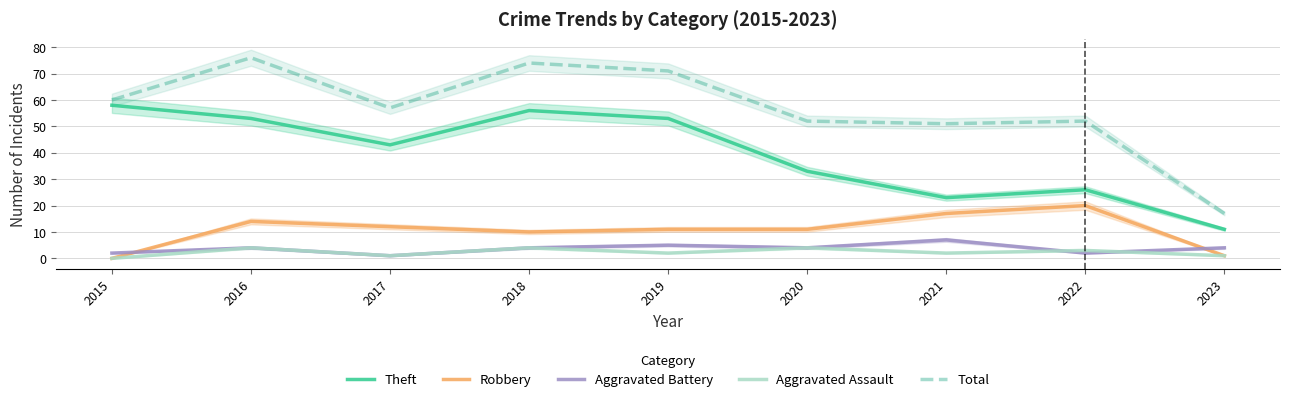

Reading left to right, list all the values displayed in this chart.

Theft: 58	53	43	56	53	33	23	26	11
Robbery: 0	14	12	10	11	11	17	20	1
Aggravated Battery: 2	4	1	4	5	4	7	2	4
Aggravated Assault: 0	4	1	4	2	4	2	3	1
Total: 60	76	57	74	71	52	51	52	17